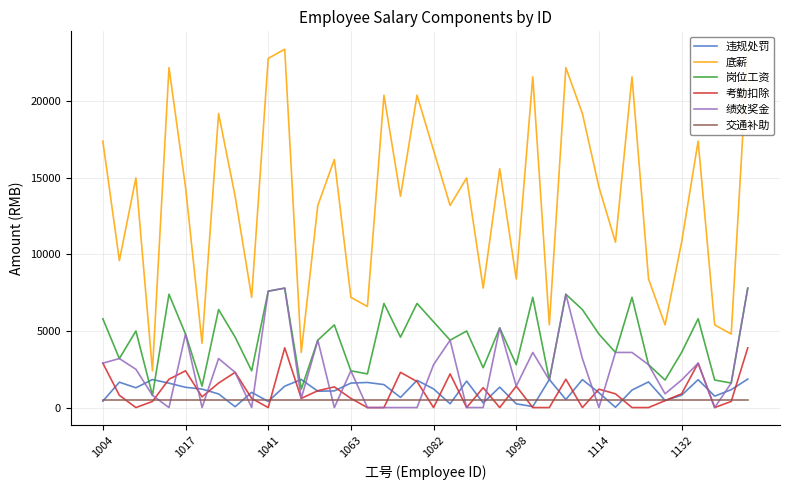

Is the value of 交通补助 at 11 greater than the value of 岗位工资 at 1004?

No